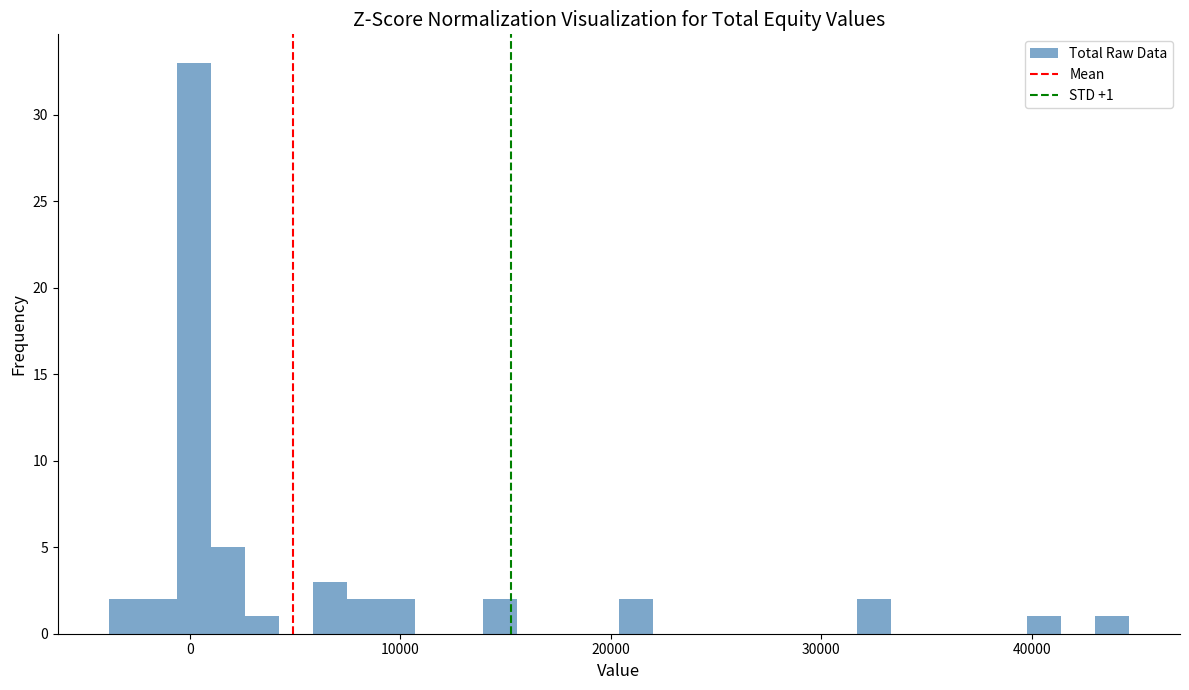

Around what value on the x-axis is the tallest bar? Give the approximate position of its centre, as read against the axis.

0